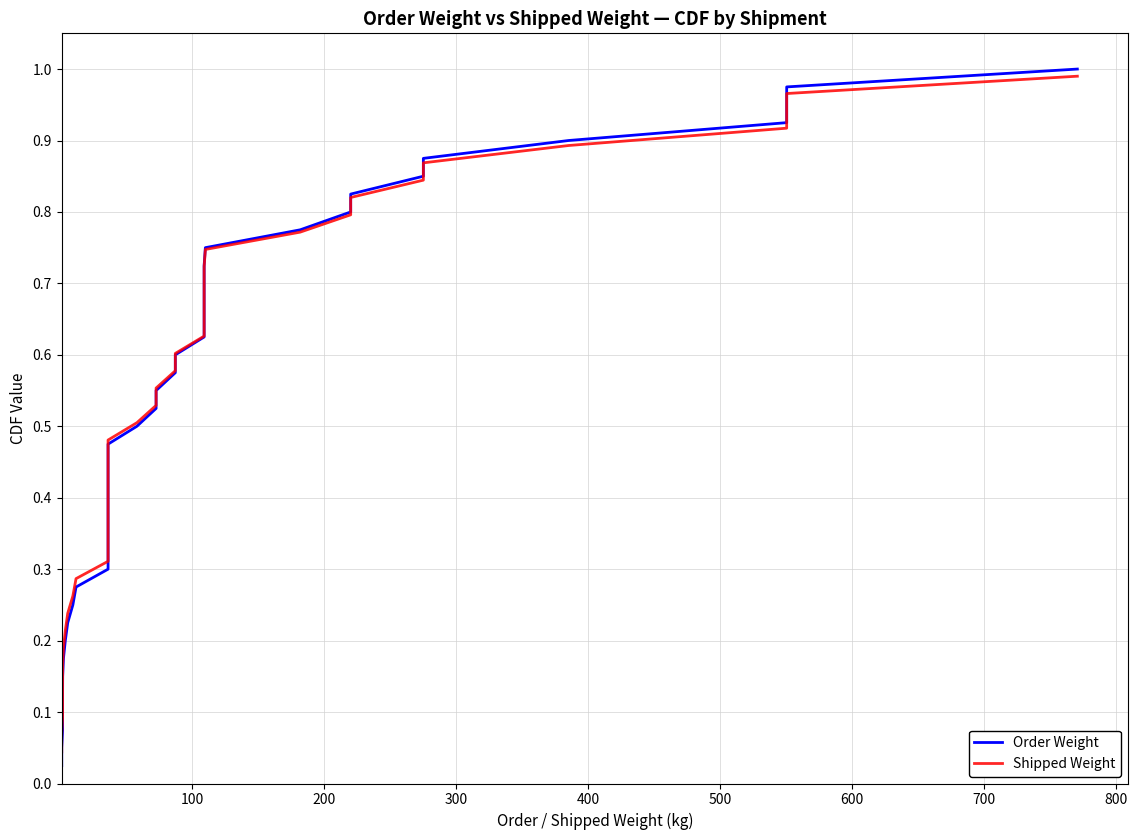

What is the average value of the Shipped Weight series?

0.5